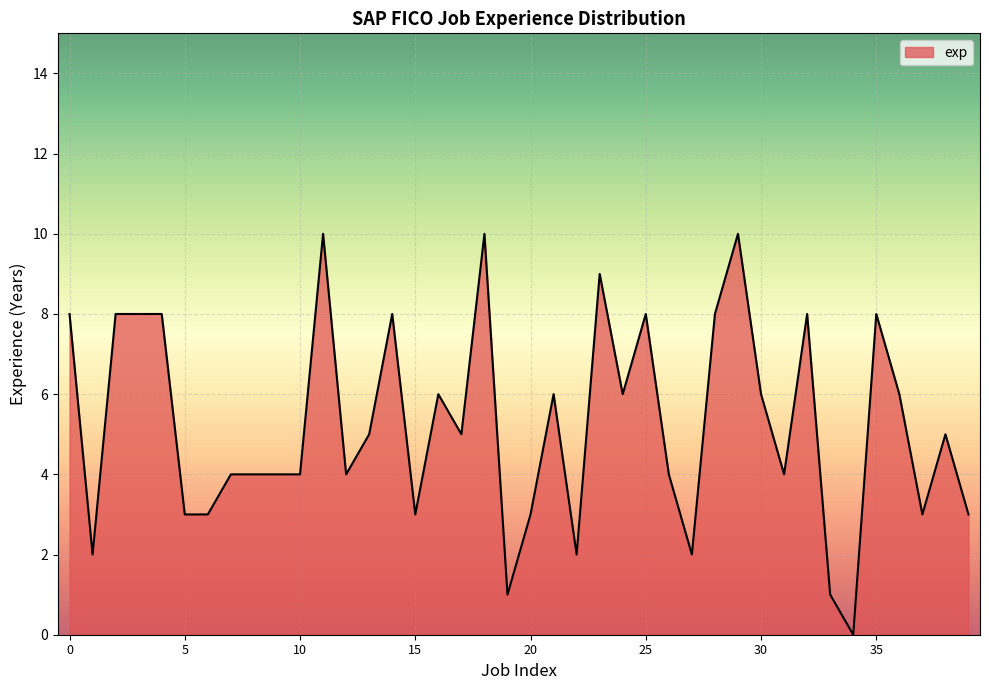

What is the difference between the maximum and minimum values?

10